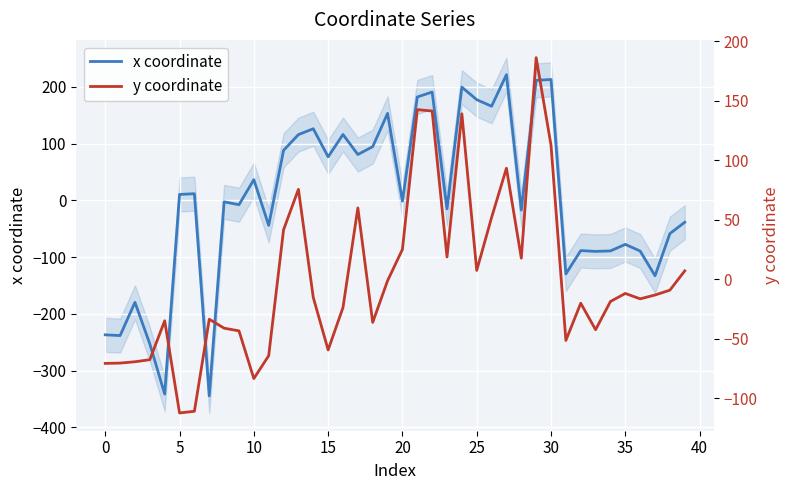

How many values in x coordinate are below zero?

21